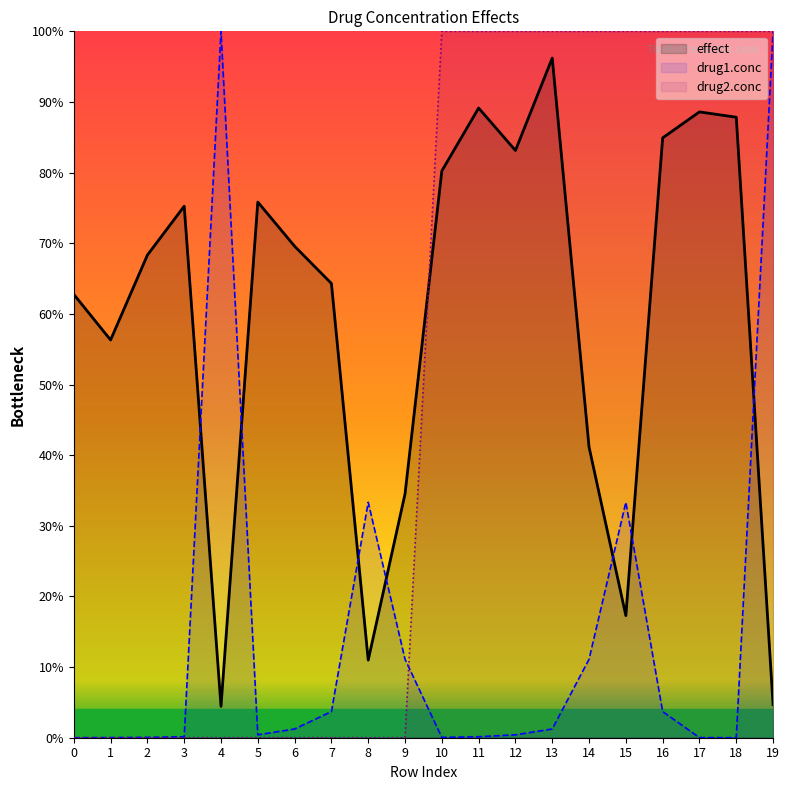

Is the value of drug1.conc at 13 greater than the value of drug2.conc at 9?

Yes